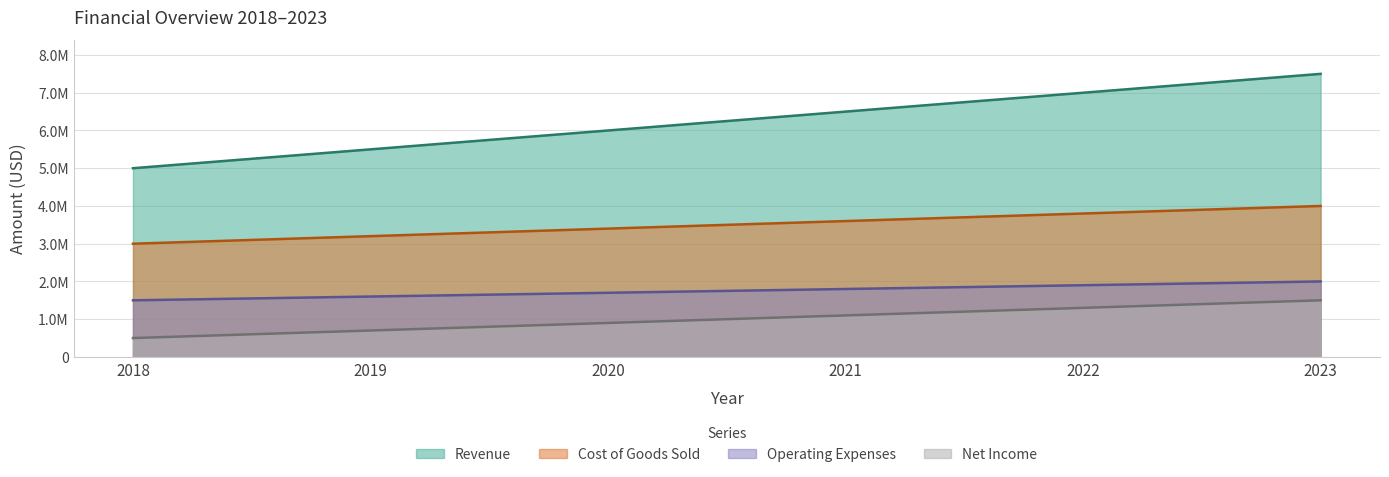

Rank the series at 2021 from lowest to highest value.

Net Income, Operating Expenses, Cost of Goods Sold, Revenue